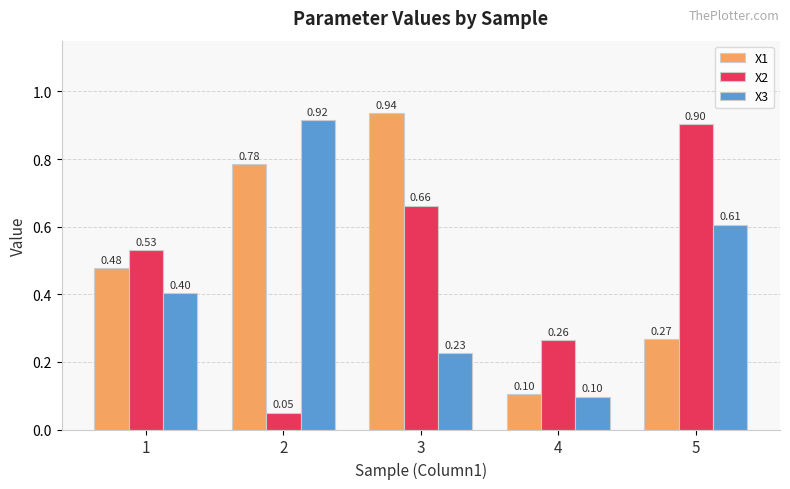

At which category is the sum across all series the highest?

3